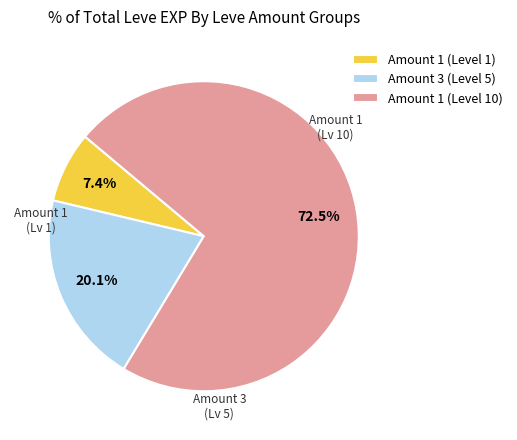

Does any single category account for the majority?

Yes